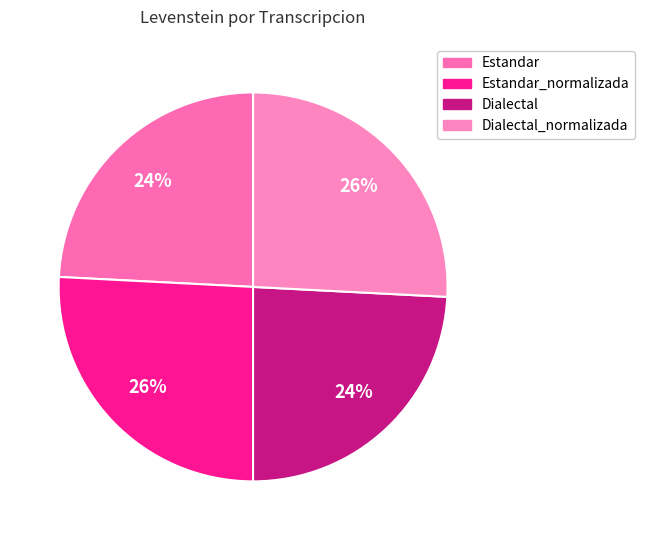

Count the number of slices in the pie.

4